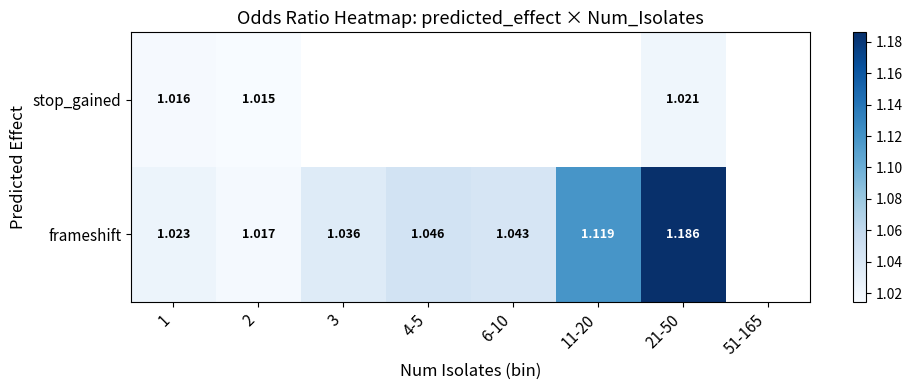

Rank the series at 2 from lowest to highest value.

stop_gained, frameshift